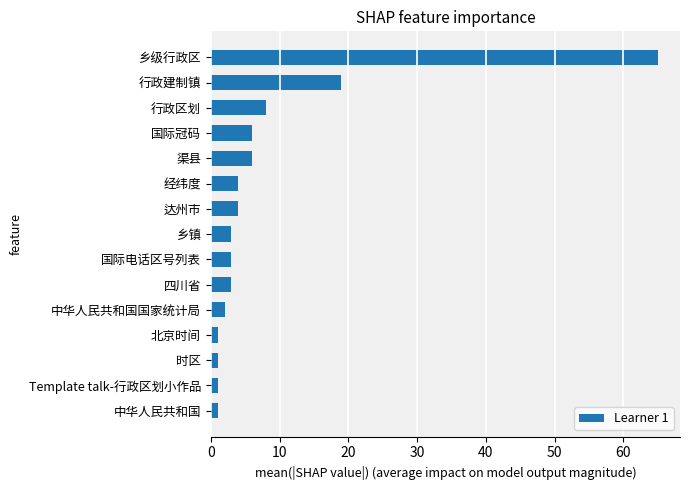

Reading top to bottom, transcribe all the data shown in this chart.

65	19	8	6	6	4	4	3	3	3	2	1	1	1	1